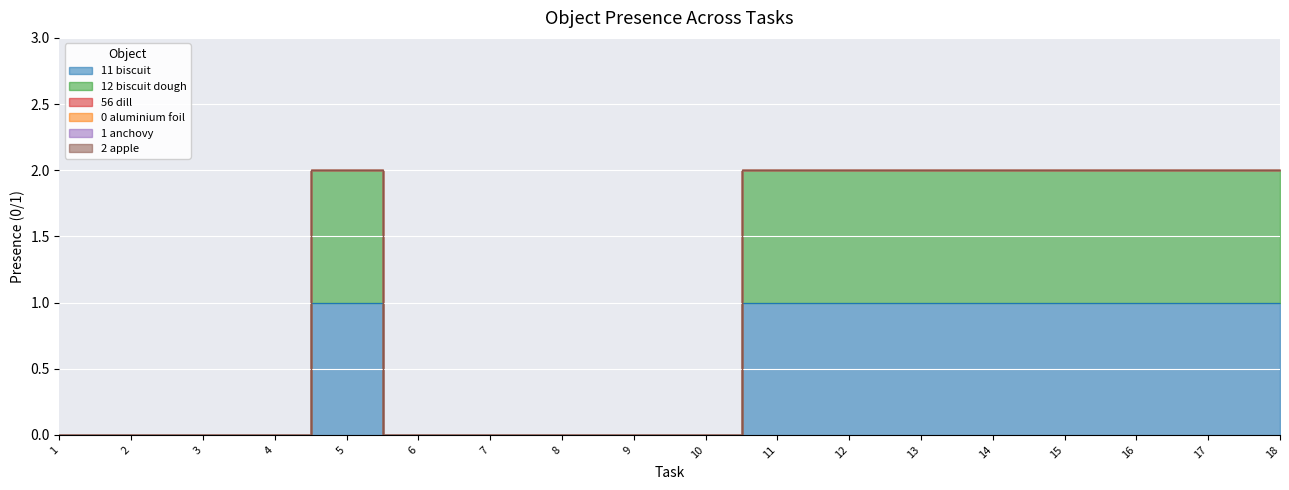

How many distinct data groups are displayed?

6